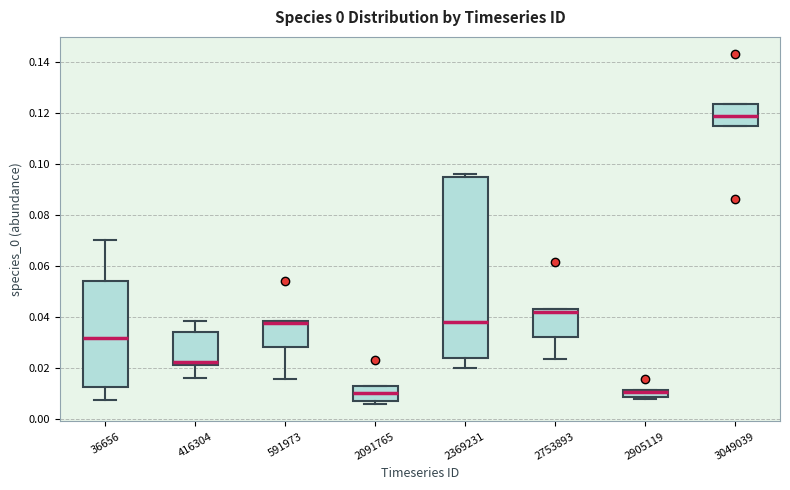

Where is the lower edge of the box at x = 3049039 on the y-axis? The values are not printed on the chart, so give them approximately, as read against the axis.

0.114